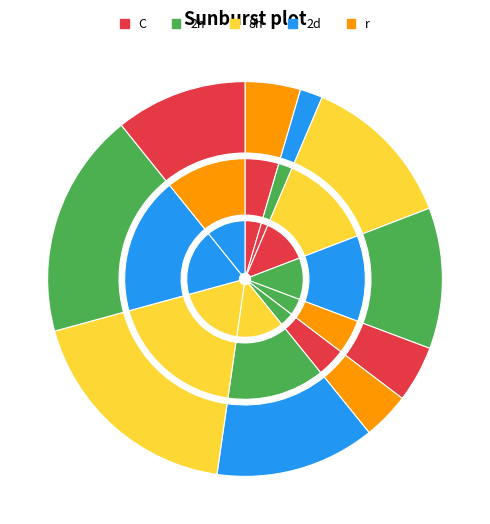

Is it true that 2020-04-14 is 13% of the pie?

False